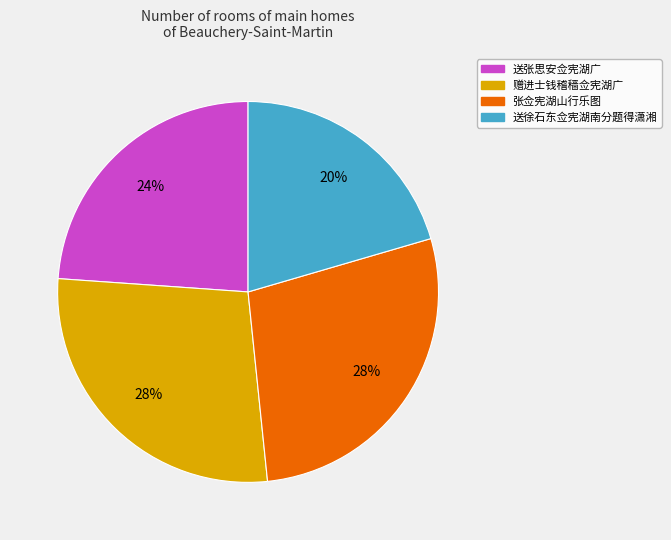

The 送张思安佥宪湖广 slice represents 33% of the pie. True or false?

False